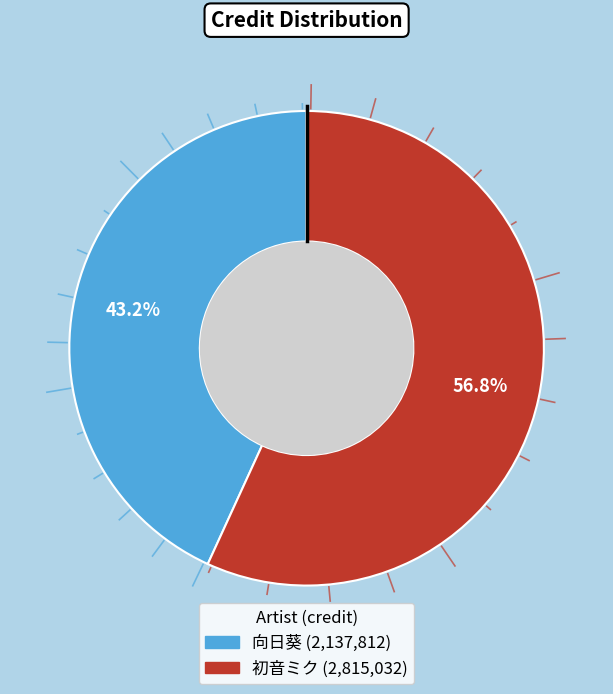

Combined, what portion of the pie is 向日葵 and 初音ミク?

100.0%